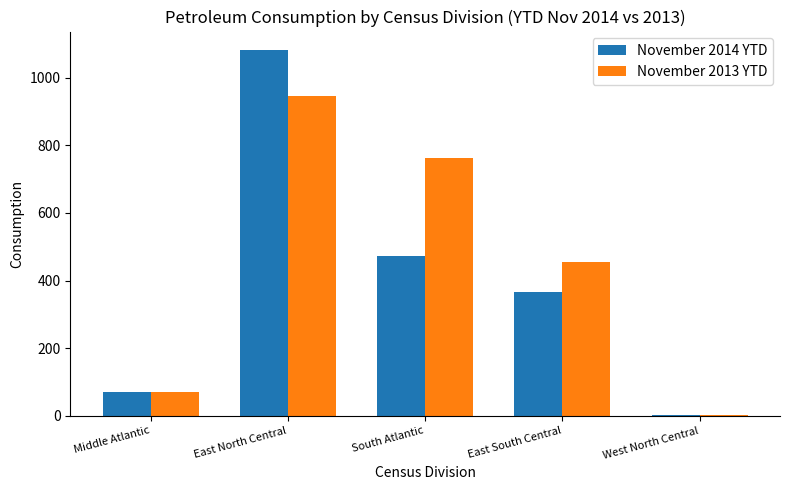

The value of November 2013 YTD at South Atlantic is 764. True or false?

True